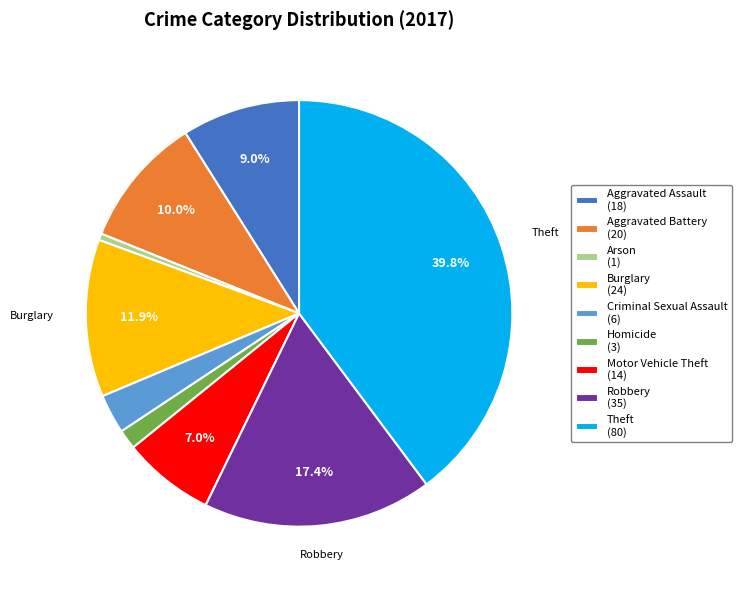

True or false: Arson accounts for 11% of the total.

False